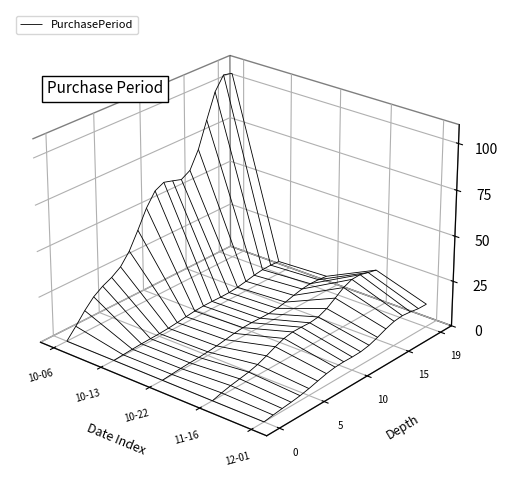

Reading left to right, transcribe all the data shown in this chart.

2015-10-06=98	2015-10-13=7	2015-10-22=9	2015-11-16=25	2015-12-01=15